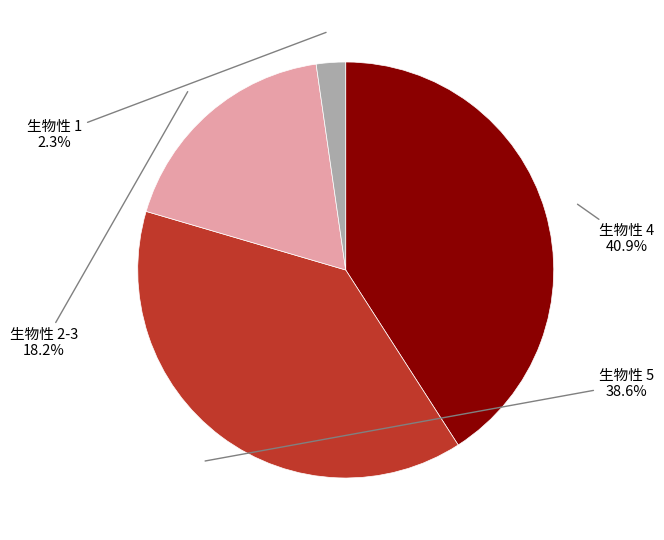

Is there a majority slice in this chart?

No